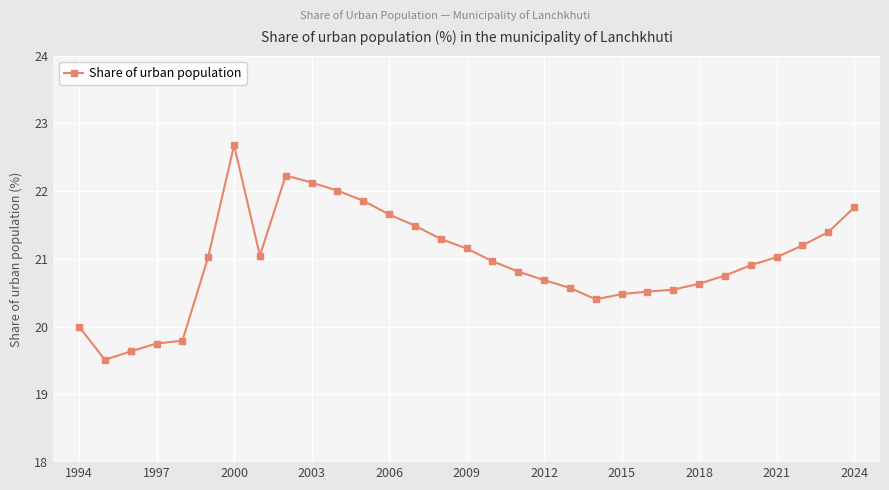

What is the difference between the second highest and minimum values?

2.7